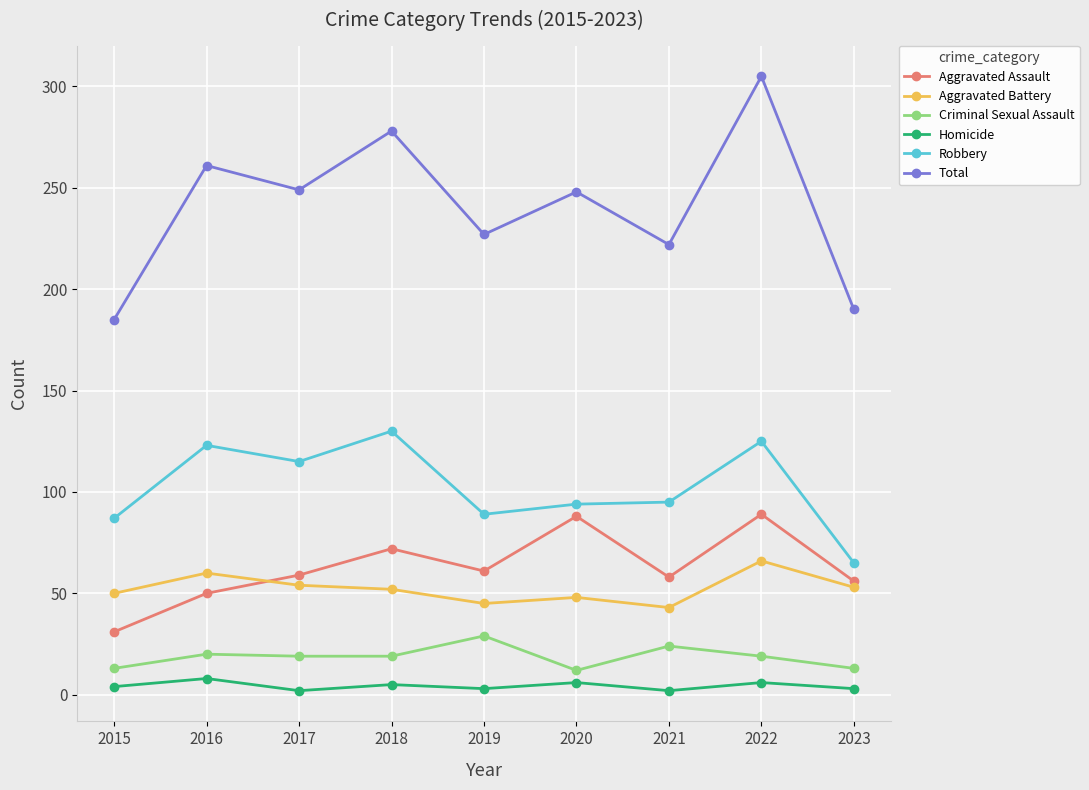

Where is the first local maximum for Total?

2016